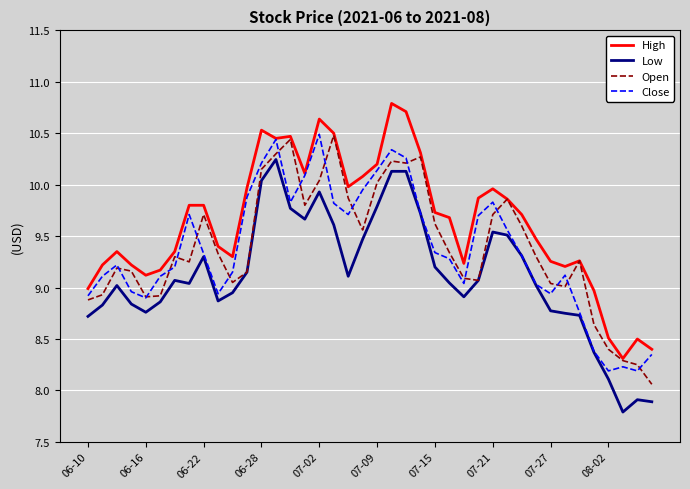

True or false: High and Low intersect in this chart.

False